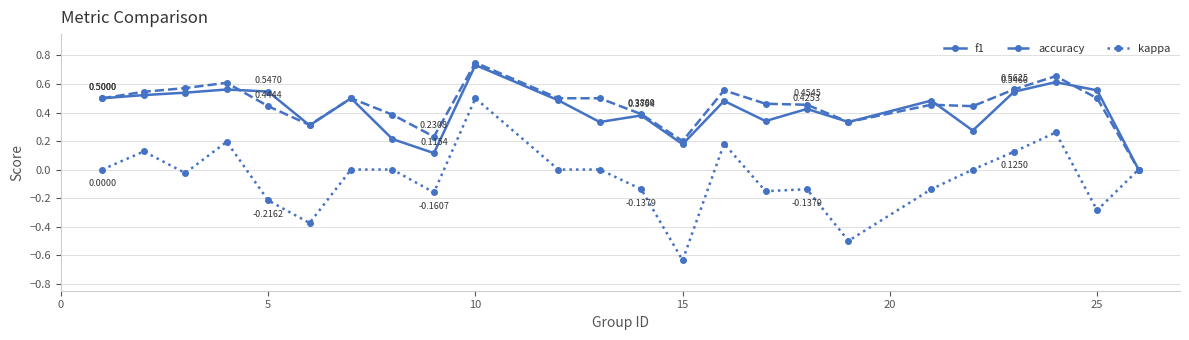

True or false: accuracy has more than 0 points higher than both neighbors.

True